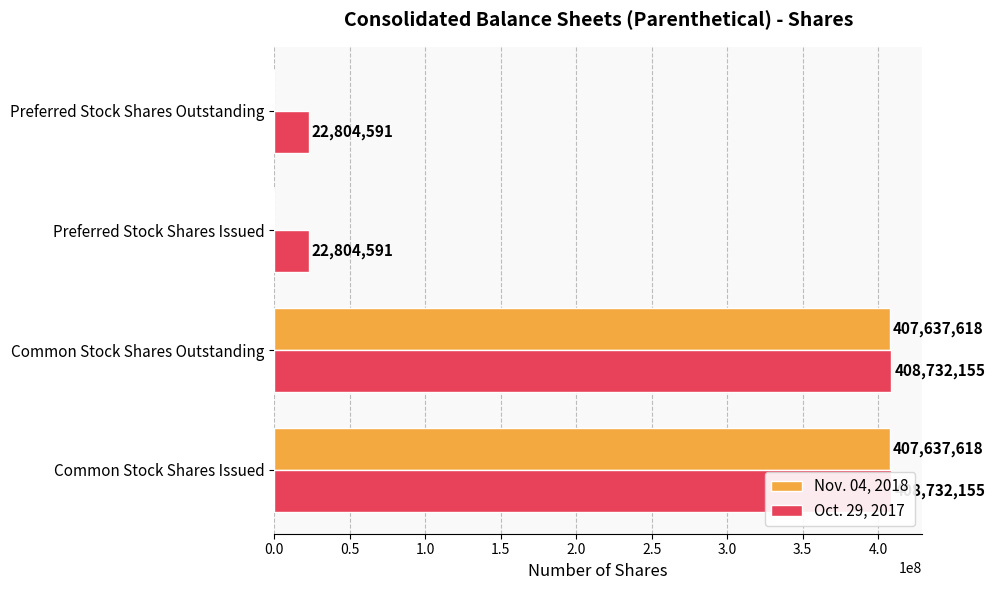

Rank the series by their maximum value, from lowest to highest.

Nov. 04, 2018, Oct. 29, 2017